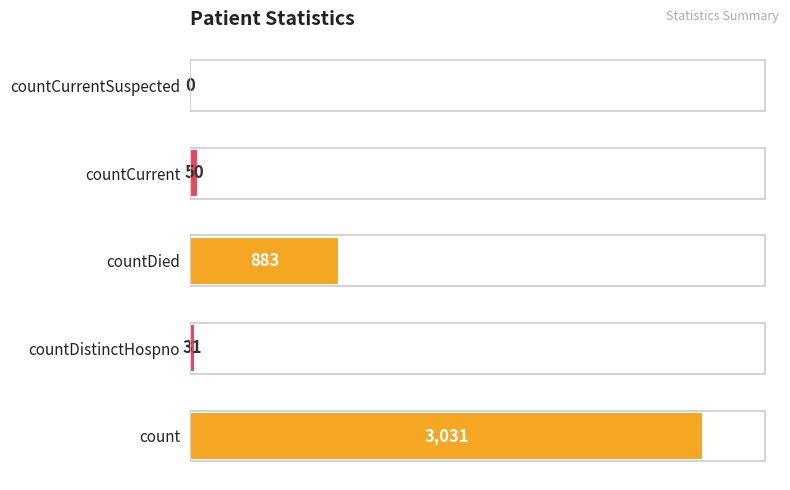

True or false: the data shows 0 at countCurrentSuspected.

True